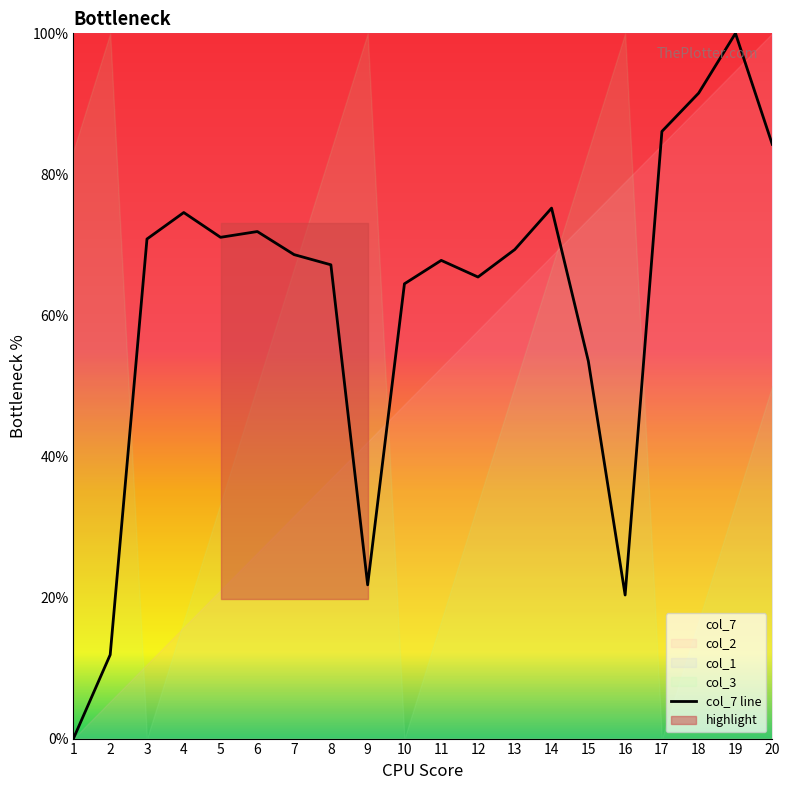

Rank the categories by value from lowest to highest.

1, 2, 16, 9, 15, 10, 12, 8, 11, 7, 13, 3, 5, 6, 4, 14, 20, 17, 18, 19